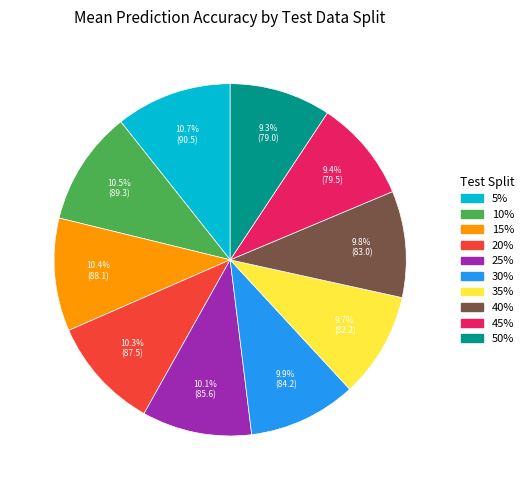

Does any single category account for the majority?

No